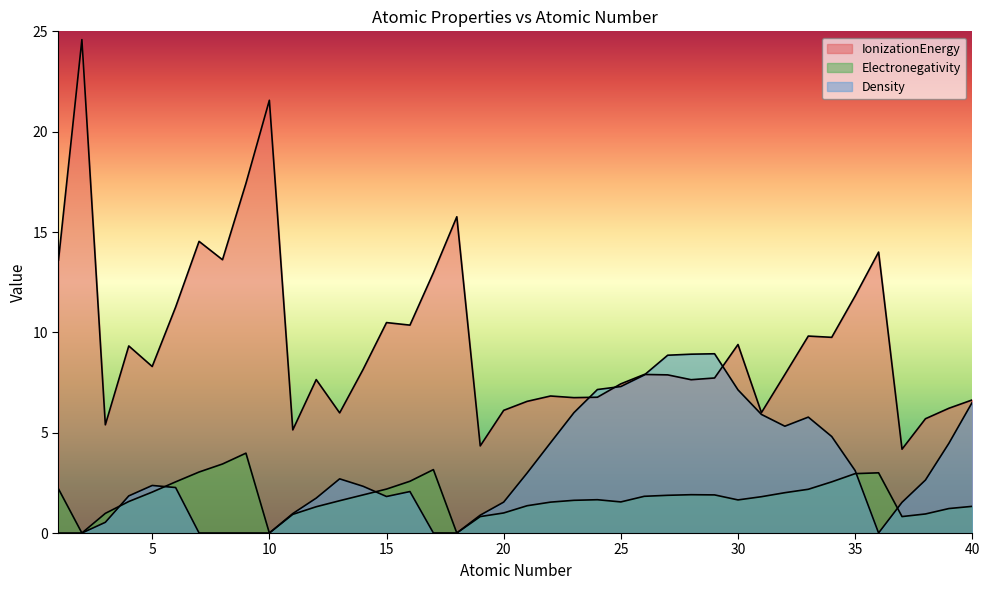

What are all the series names shown in the legend?

IonizationEnergy, Electronegativity, Density